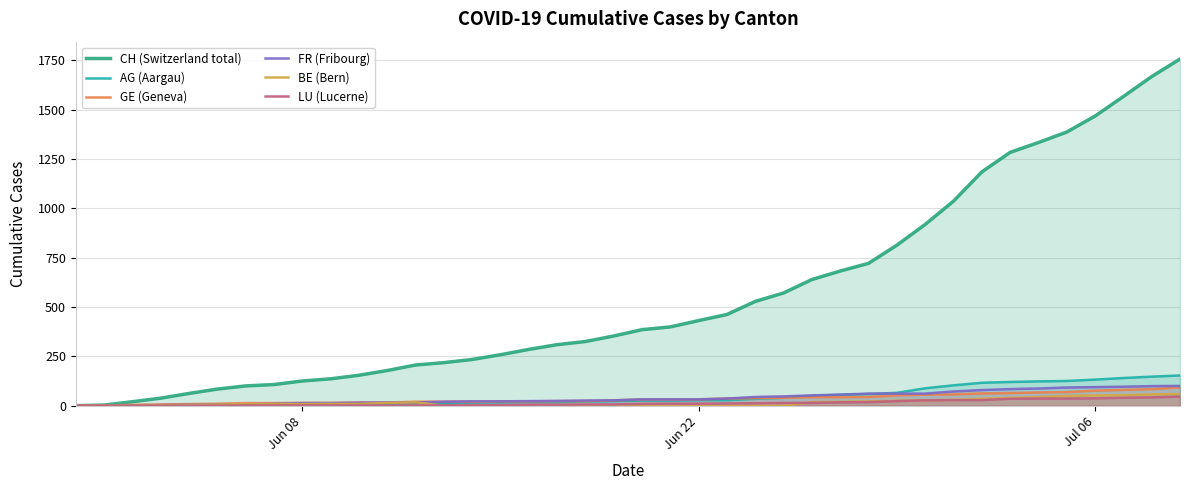

Does the chart have visible grid lines?

Yes